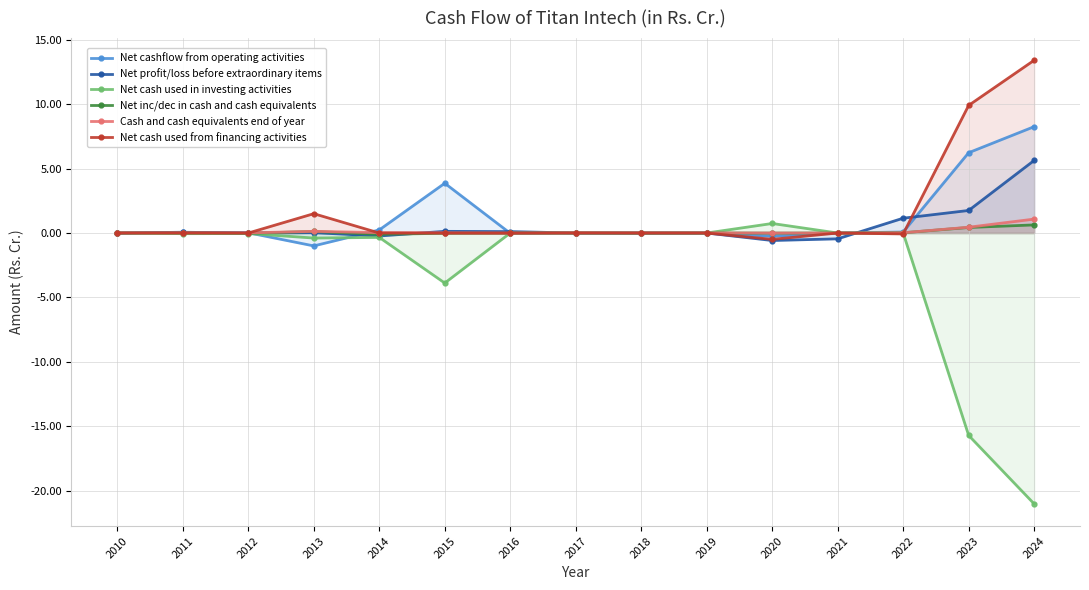

True or false: Cash and cash equivalents end of year and Net cash used from financing activities intersect in this chart.

True